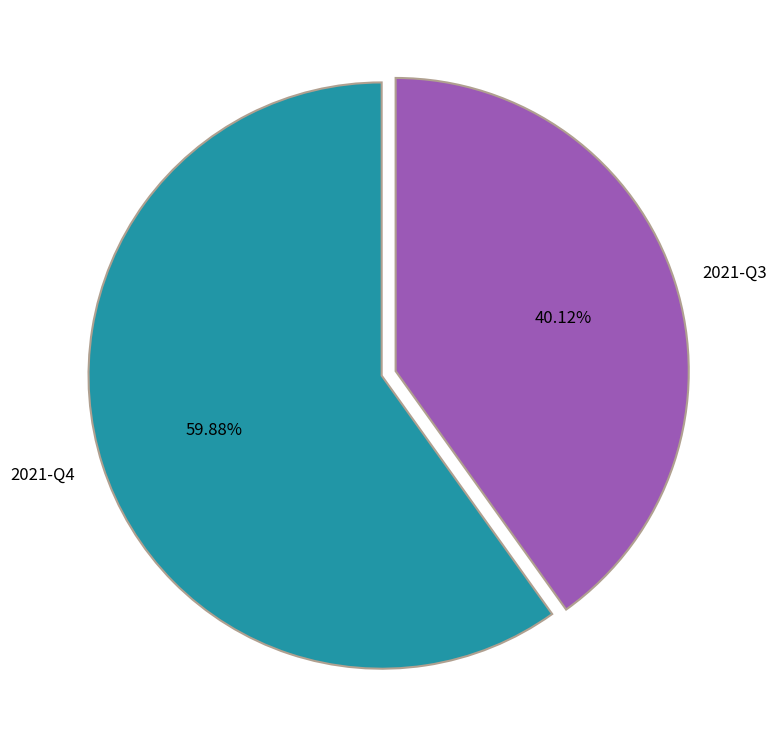

Which category has the smallest portion of the pie?

2021-Q3